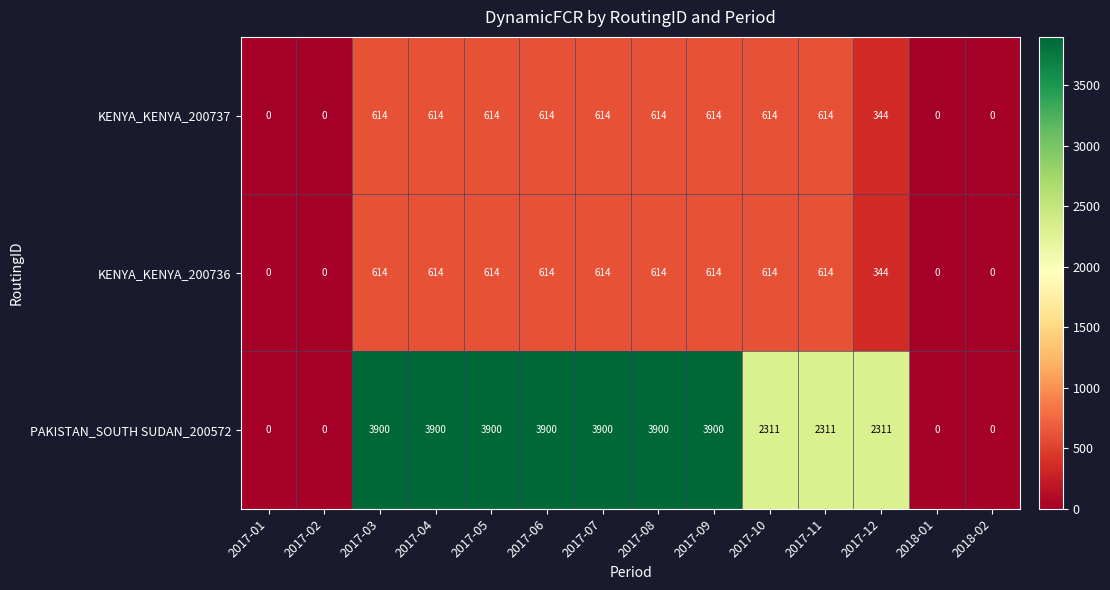

Is the value of KENYA_KENYA_200736 at 2017-11 greater than the value of PAKISTAN_SOUTH SUDAN_200572 at 2017-12?

No